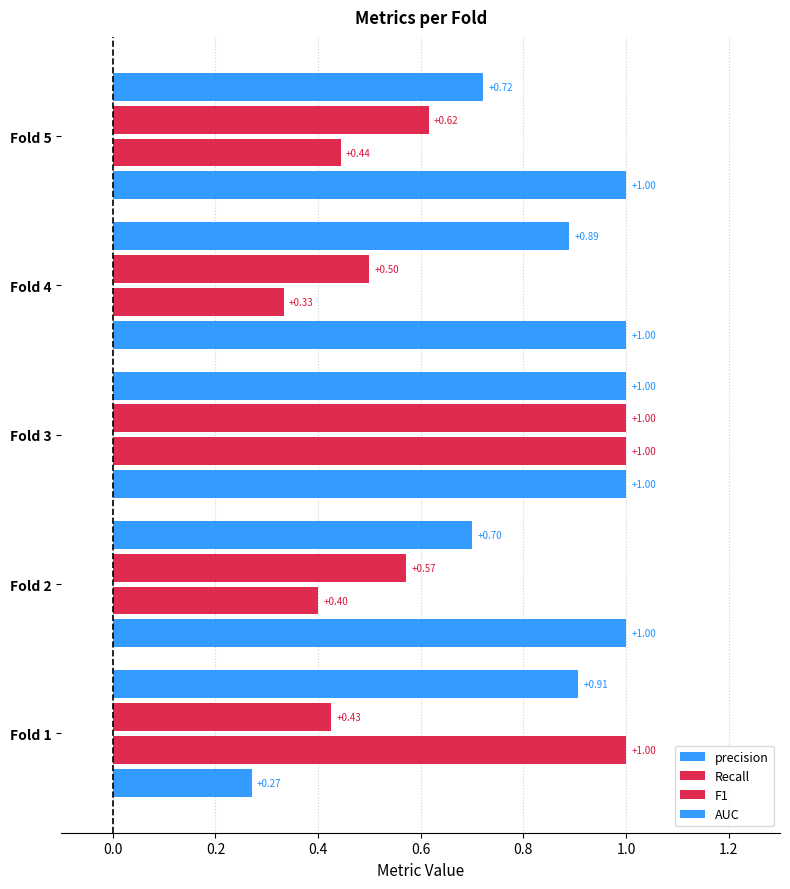

Read the Recall value at Fold 3.

1.0